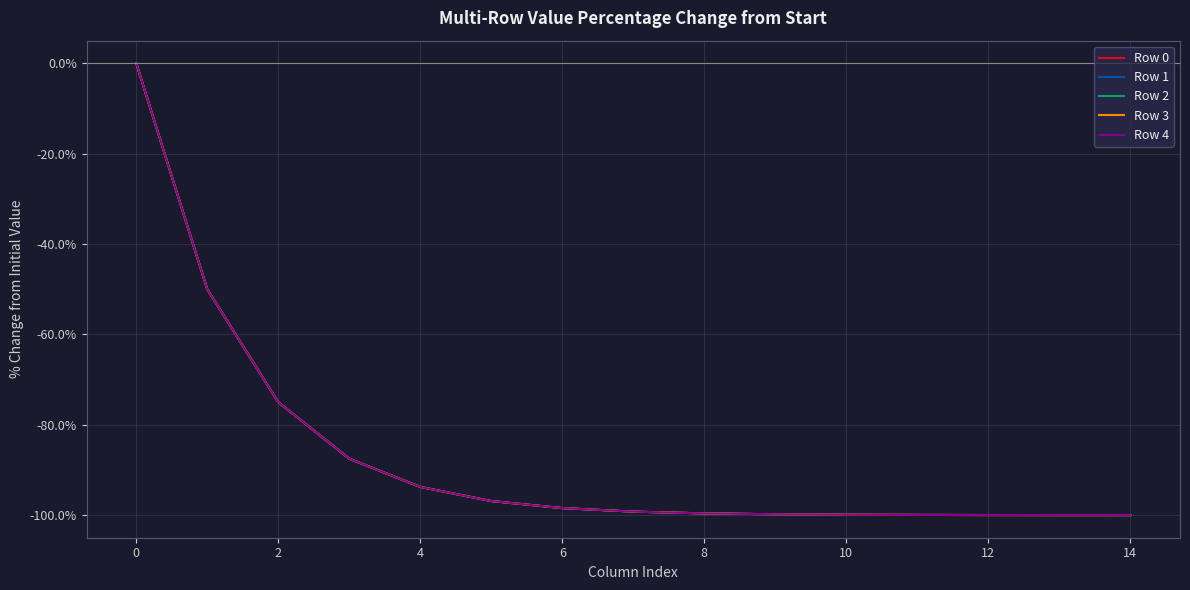

Which series has the widest spread of values?

Row 2